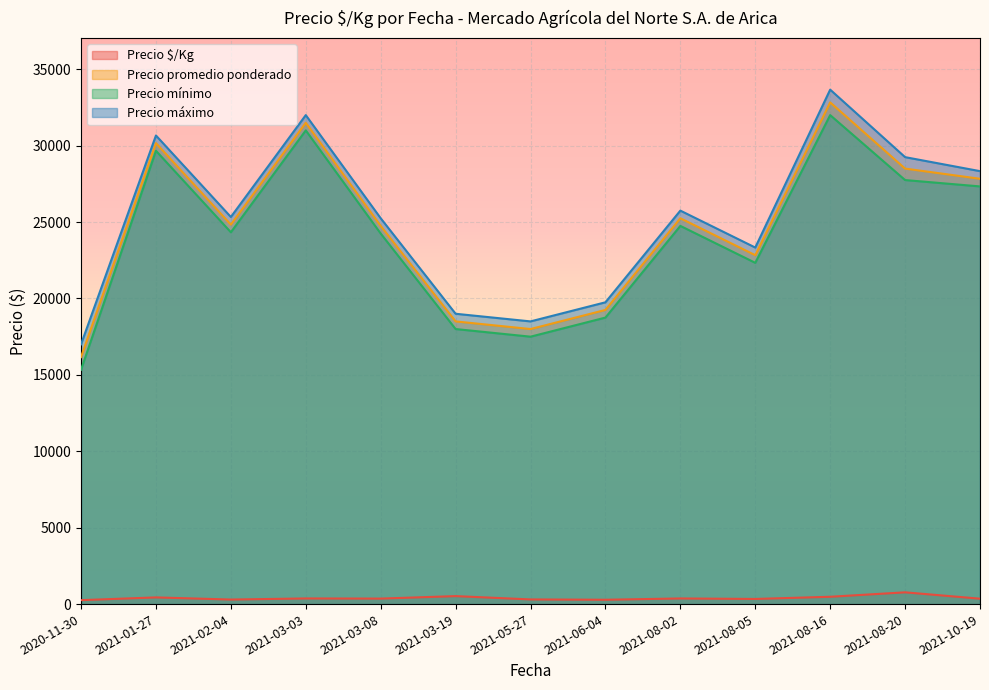

True or false: Precio mínimo and Precio máximo intersect in this chart.

False